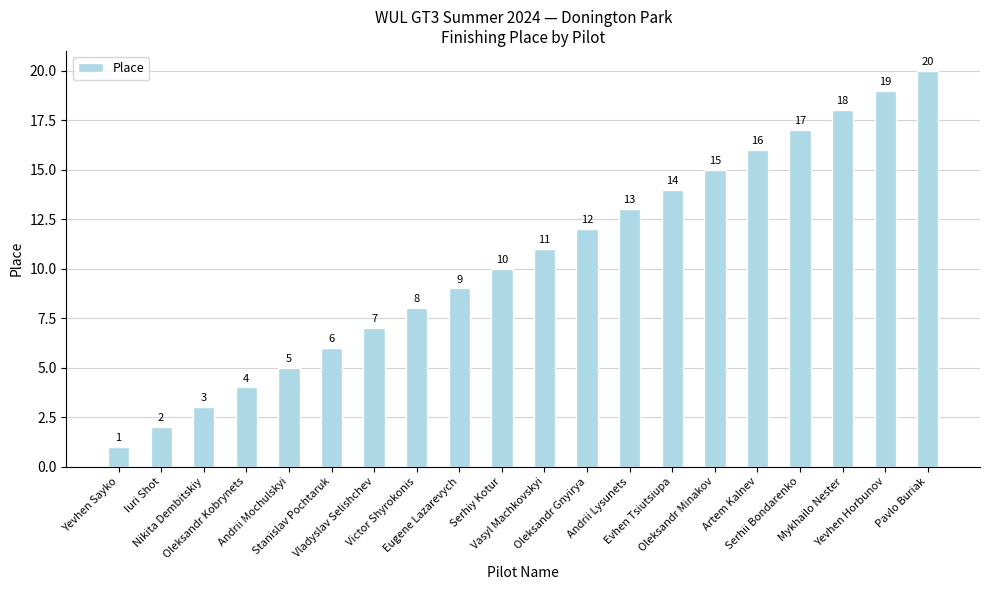

What is the difference between the maximum and second lowest values?

18